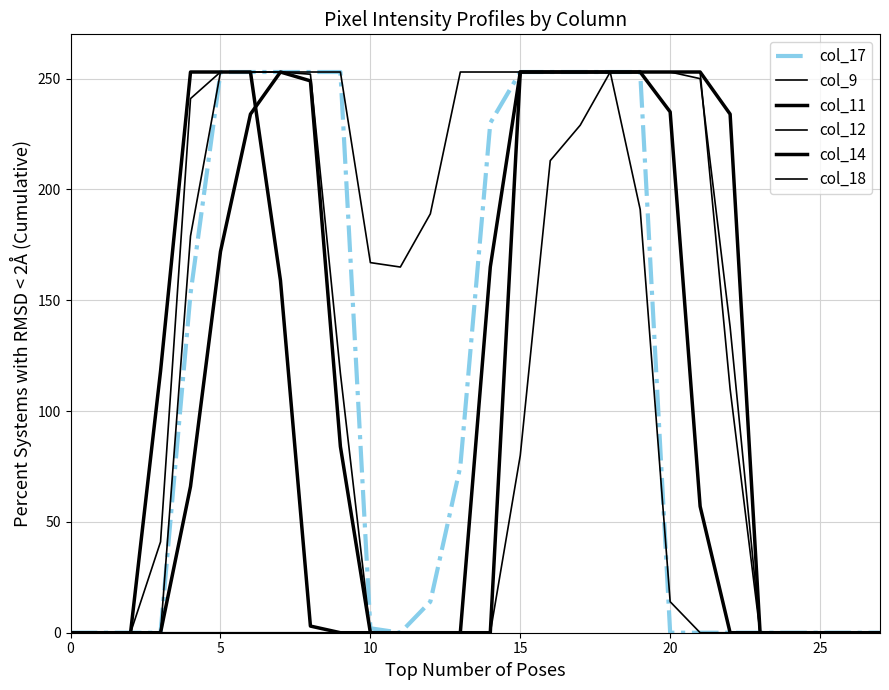

Reading left to right, transcribe all the data shown in this chart.

col_17: 0	0	0	0	153	253	253	253	253	253	2	0	14	75	230	253	253	253	253	253	0	0	0	0	0	0	0	0
col_9: 0	0	0	0	0	0	0	0	0	0	0	0	0	0	0	80	213	229	253	253	253	250	138	0	0	0	0	0
col_11: 0	0	0	0	66	172	234	253	249	84	0	0	0	0	0	253	253	253	253	253	253	253	234	0	0	0	0	0
col_12: 0	0	0	0	179	253	253	253	252	117	0	0	0	0	0	253	253	253	253	253	253	253	110	0	0	0	0	0
col_14: 0	0	0	118	253	253	253	159	3	0	0	0	0	0	165	253	253	253	253	253	235	57	0	0	0	0	0	0
col_18: 0	0	0	41	241	253	253	253	253	253	167	165	189	253	253	253	253	253	253	191	14	0	0	0	0	0	0	0